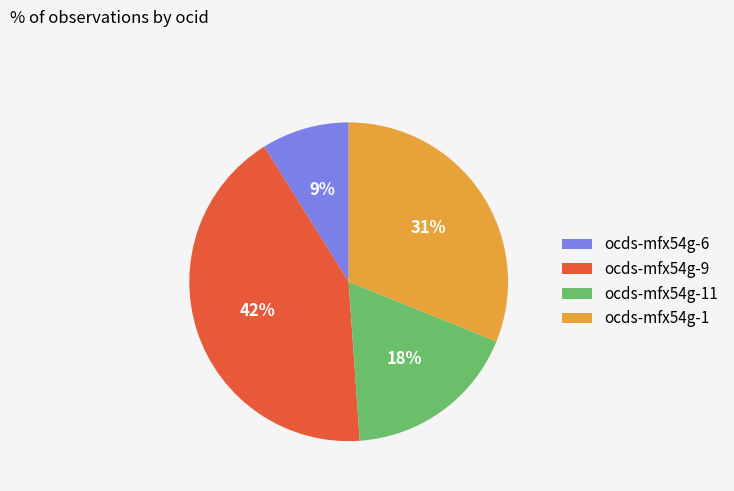

Does ocds-mfx54g-6 account for over 50% of the chart?

No